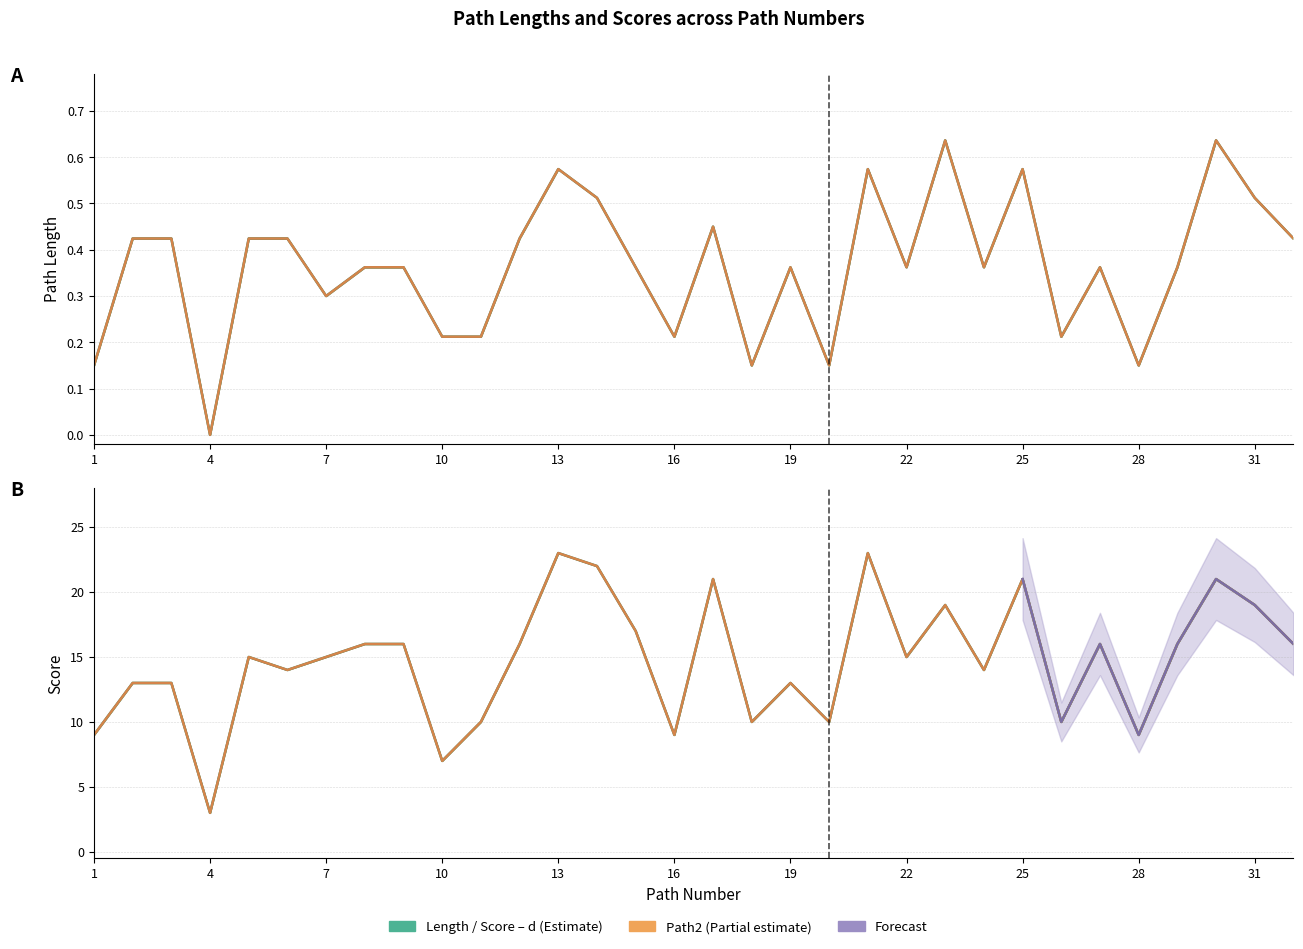

Where is Score_Path1 nearest to the value 13?

2